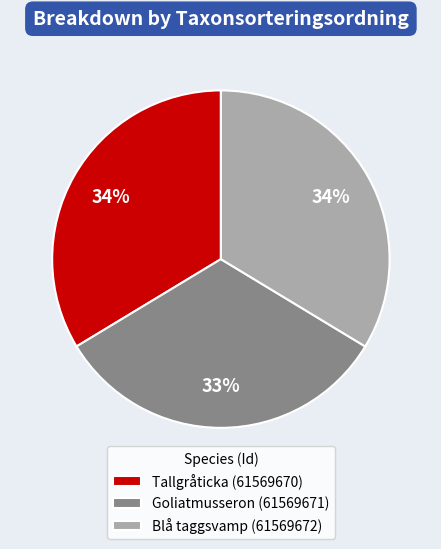

Which slice is the smallest?

Goliatmusseron (61569671)